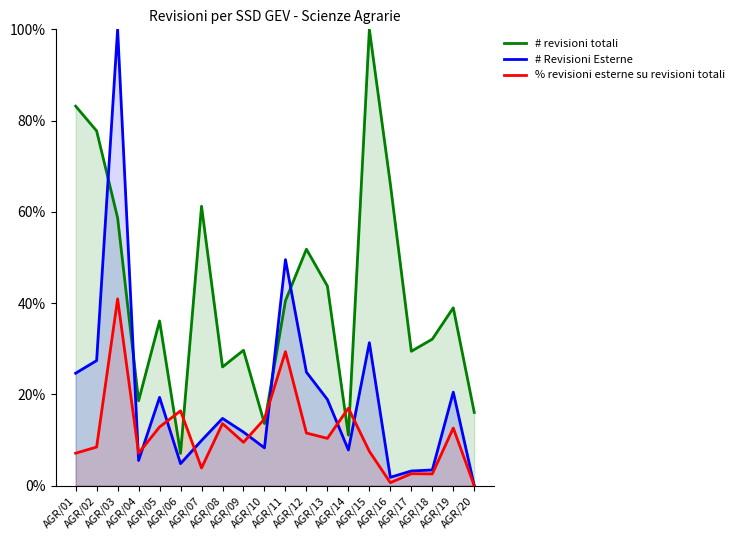

Reading left to right, list all the values displayed in this chart.

# revisioni totali: 83.2	77.7	58.7	18.6	36.1	7.1	61.2	26.0	29.7	13.6	40.5	51.8	43.7	11.1	100.0	66.1	29.5	32.1	39.0	16.1
# Revisioni Esterne: 24.7	27.4	100.0	5.5	19.4	4.8	9.9	14.7	11.8	8.3	49.5	24.9	18.9	7.8	31.3	1.8	3.2	3.5	20.5	0.0
% revisioni esterne su revisioni totali: 7.1	8.5	40.9	7.1	12.9	16.4	3.9	13.6	9.5	14.6	29.4	11.5	10.4	17.0	7.5	0.7	2.6	2.6	12.6	0.0